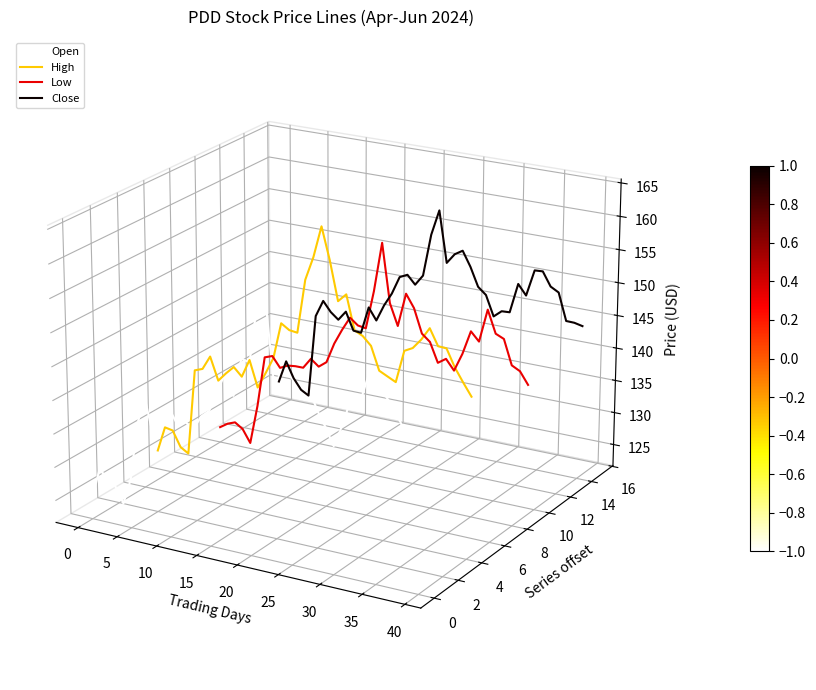

True or false: Open and Close intersect in this chart.

False